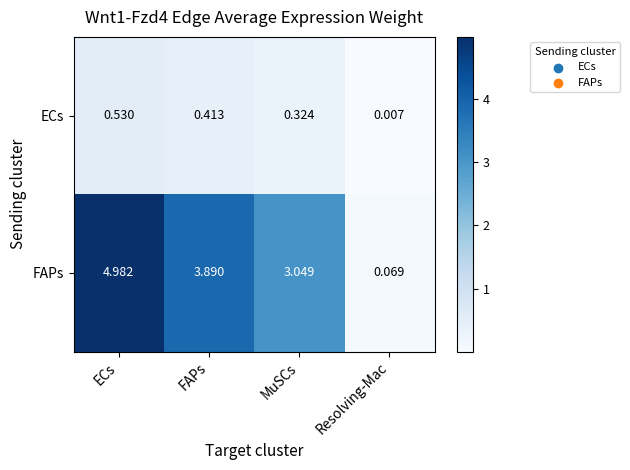

Rank the series at MuSCs from lowest to highest value.

ECs, FAPs